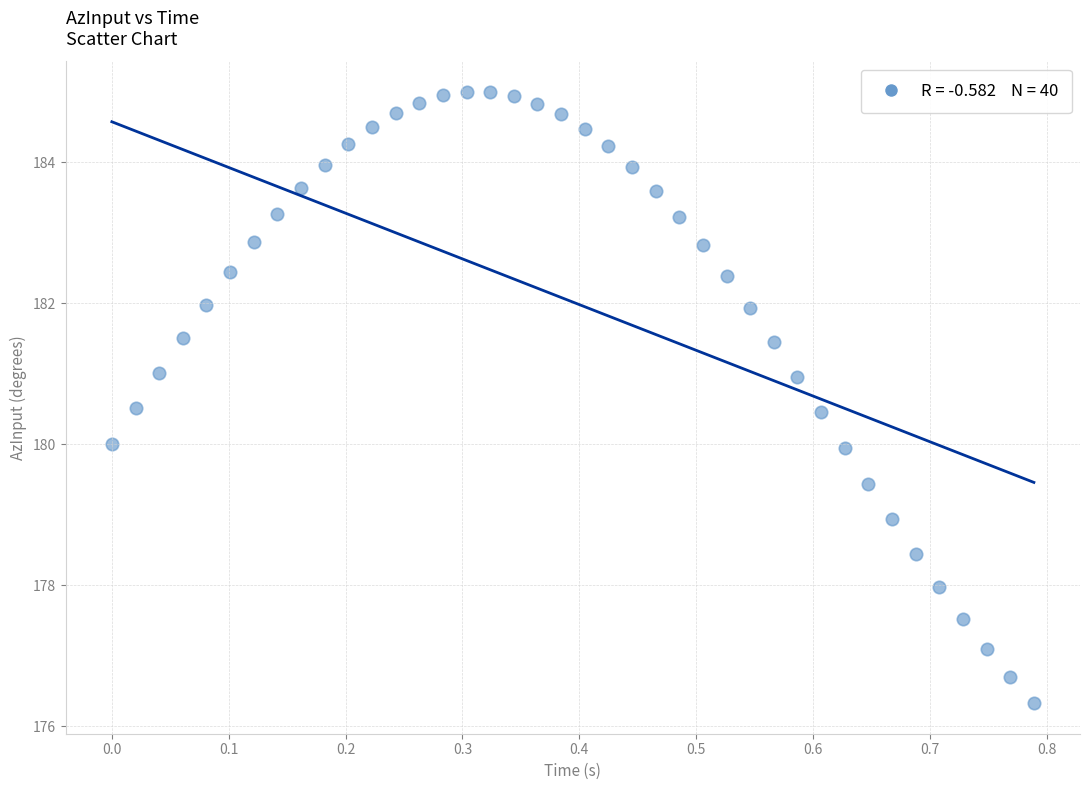

What is the range of Y values (max minus min)?

8.7